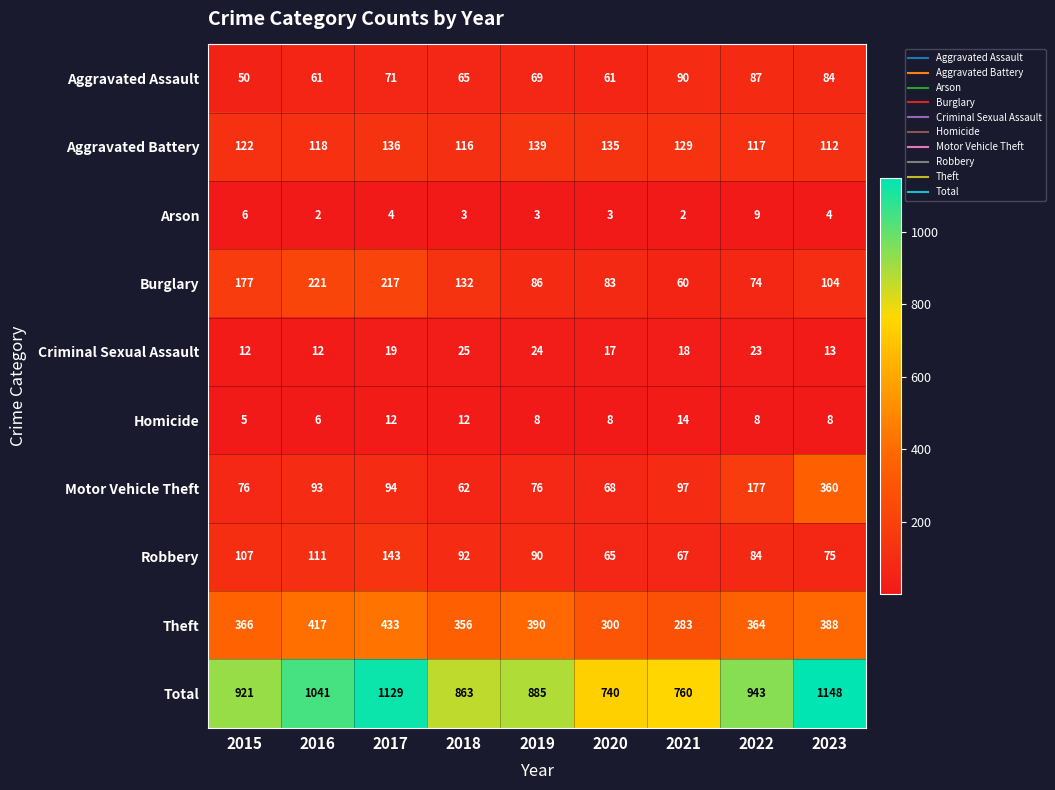

What is the sum of all Criminal Sexual Assault values?

163